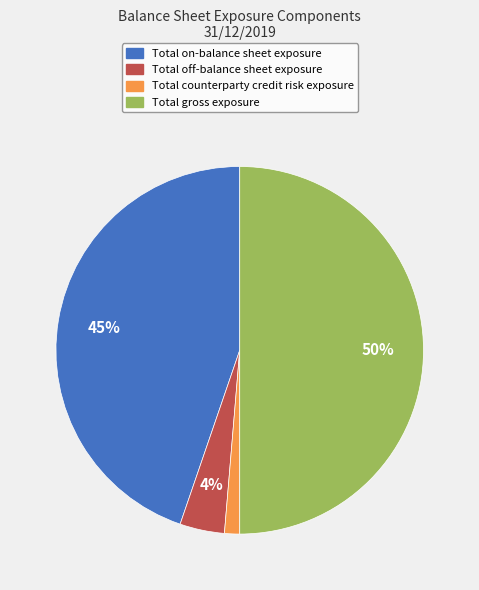

To the nearest percent, what is the average slice percentage?

25%